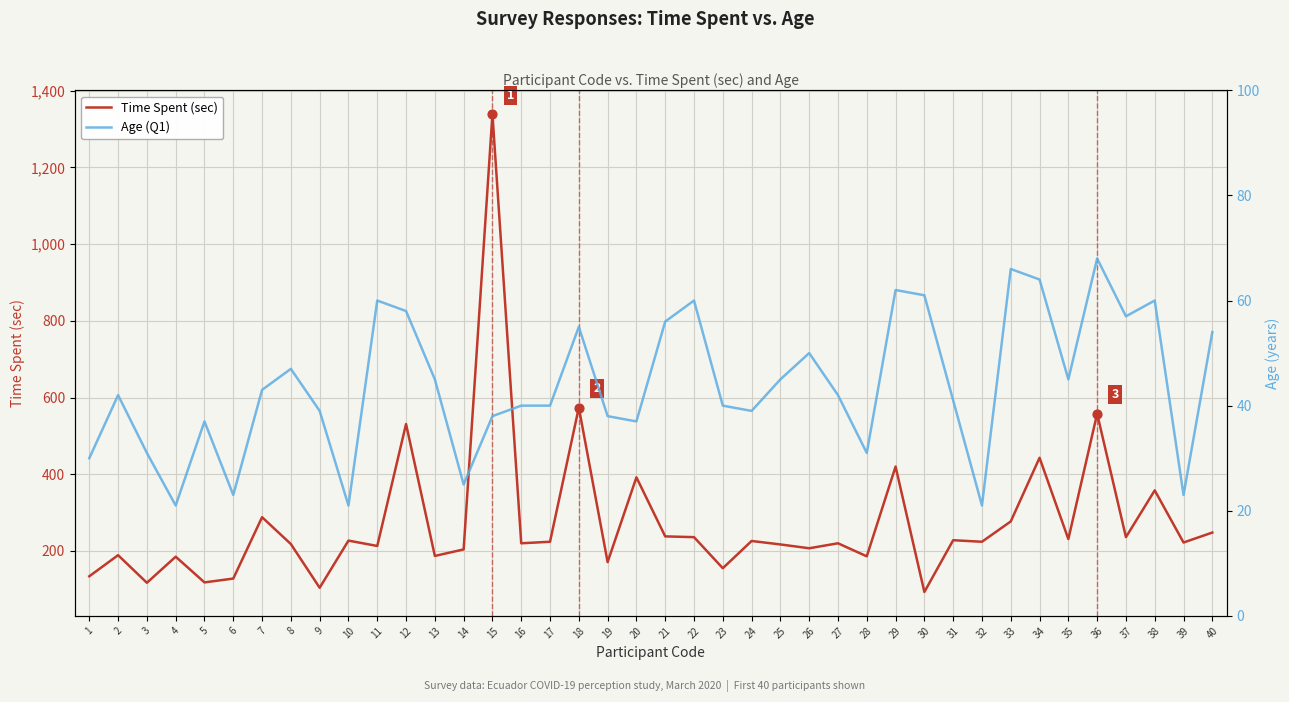

Which series contains the highest Y value?

Time Spent (sec)